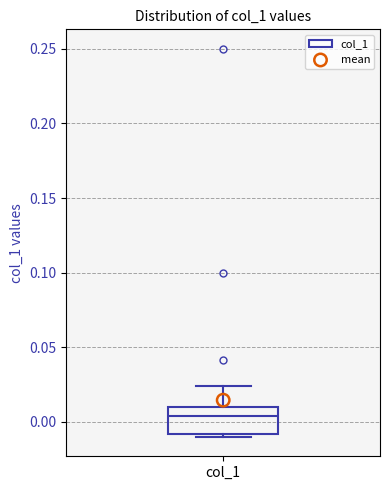

Transcribe this box plot: give where the median line is, the range the box spans, and where the two whiskers end, as read against the y-axis. The values are not printed on the chart, so give them approximately, as read against the axis.

median 0.005, box -0.010 to 0.010, whiskers -0.010 (just below the box's lower edge) to 0.025